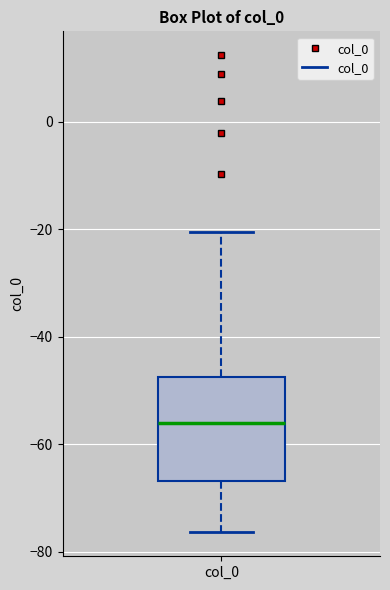

Transcribe this box plot: give where the median line is, the range the box spans, and where the two whiskers end, as read against the y-axis. The values are not printed on the chart, so give them approximately, as read against the axis.

median -56, box -66 to -48, whiskers -76 to -20